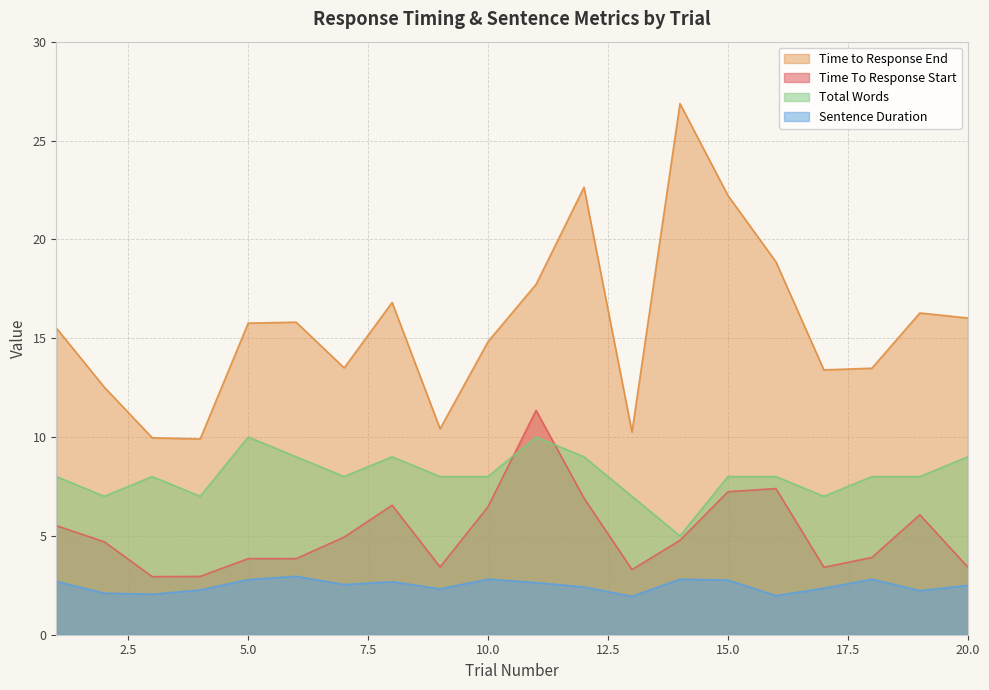

At which label does Total Words first exceed 8?

5